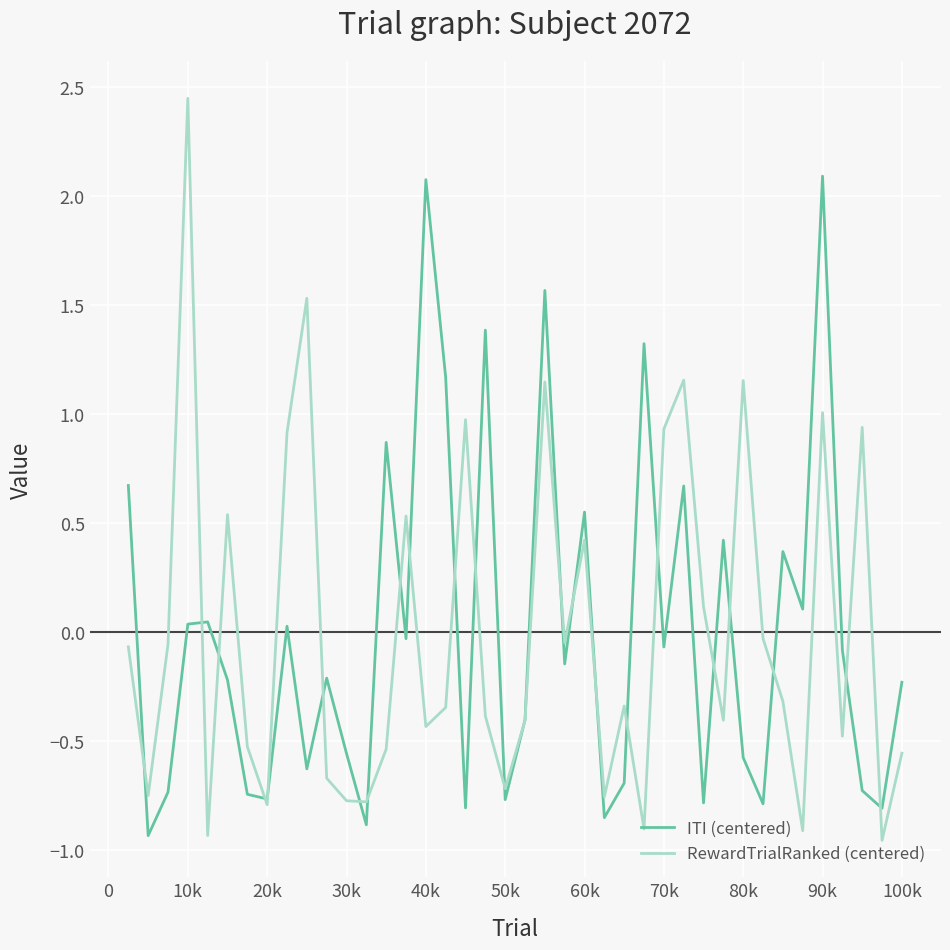

List the series in order of their peak value, highest first.

RewardTrialRanked (centered), ITI (centered)